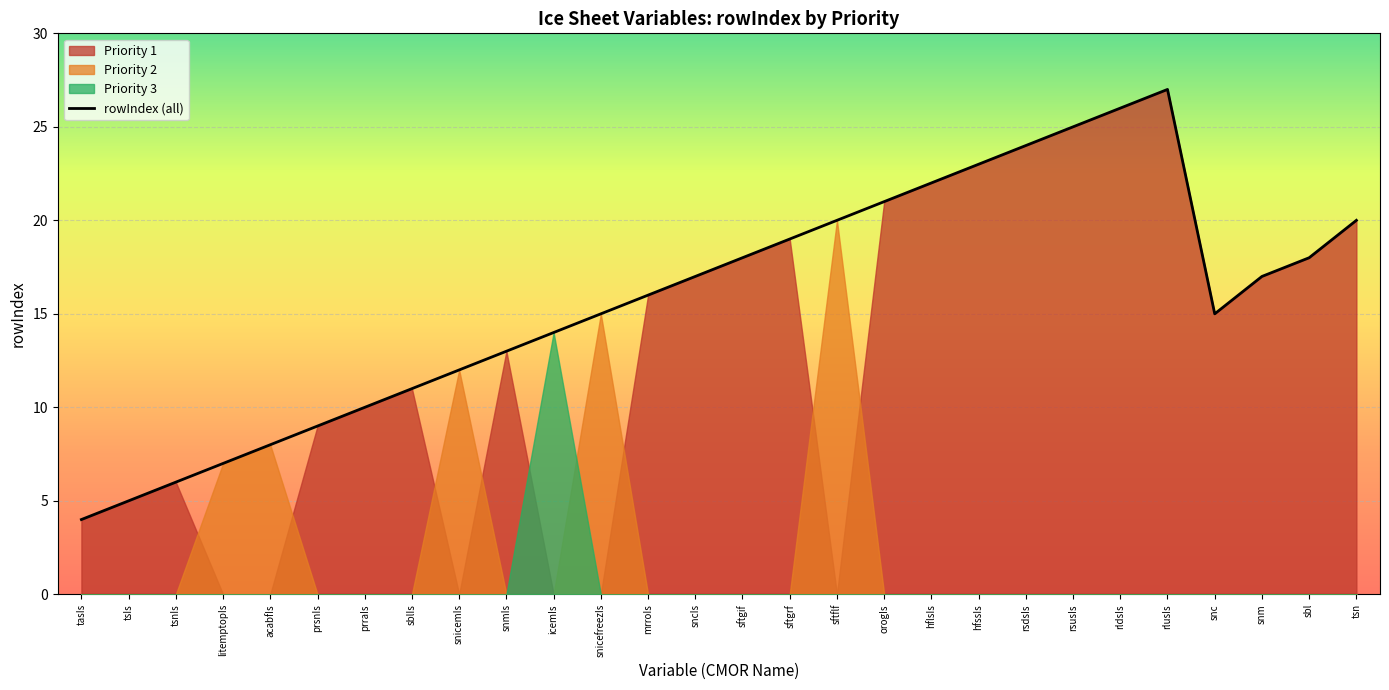

What is the average value?

16